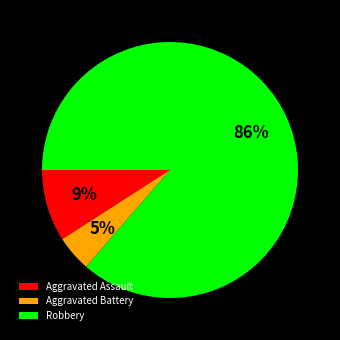

Does Robbery represent more than half of the total?

Yes